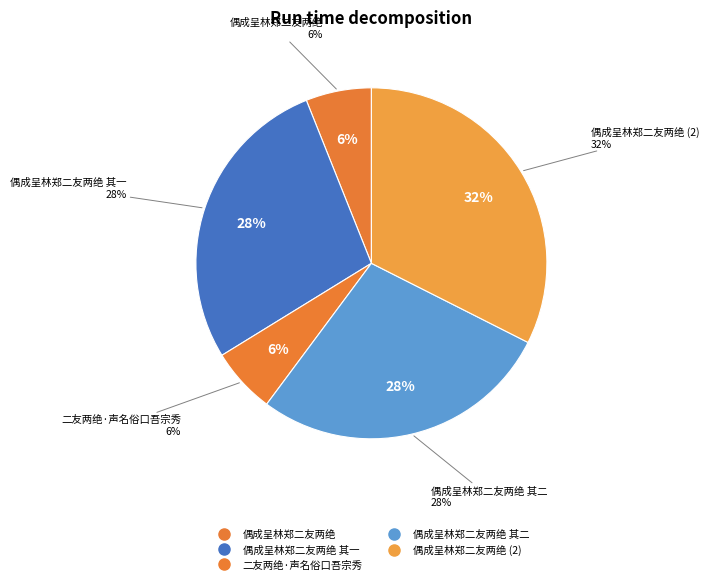

True or false: 二友两绝·声名俗口吾宗秀 accounts for 6% of the total.

True